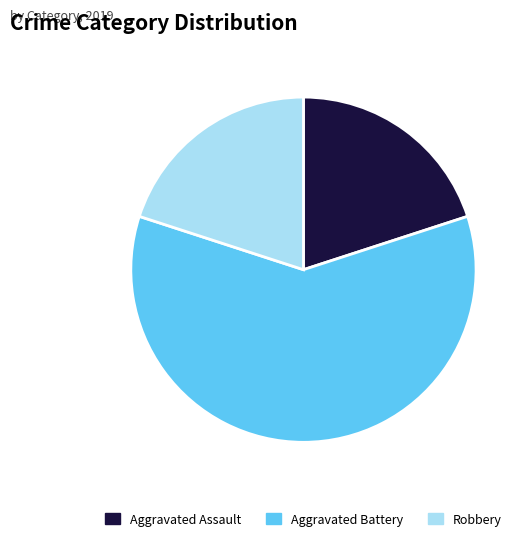

What is the largest slice in the pie chart?

Aggravated Battery